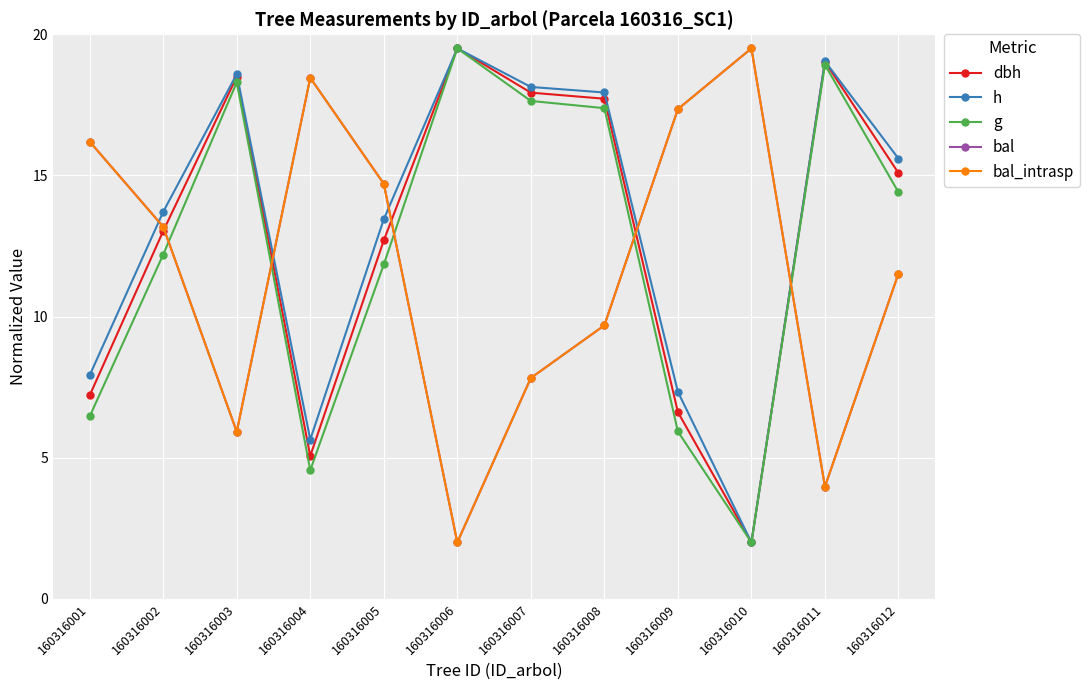

True or false: dbh and h intersect in this chart.

False